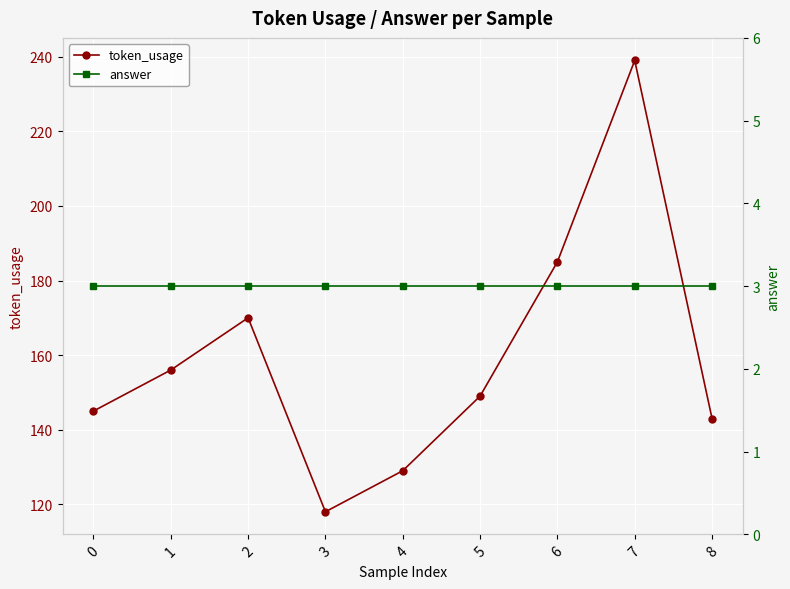

True or false: token_usage has a value of 239 at 7.

True